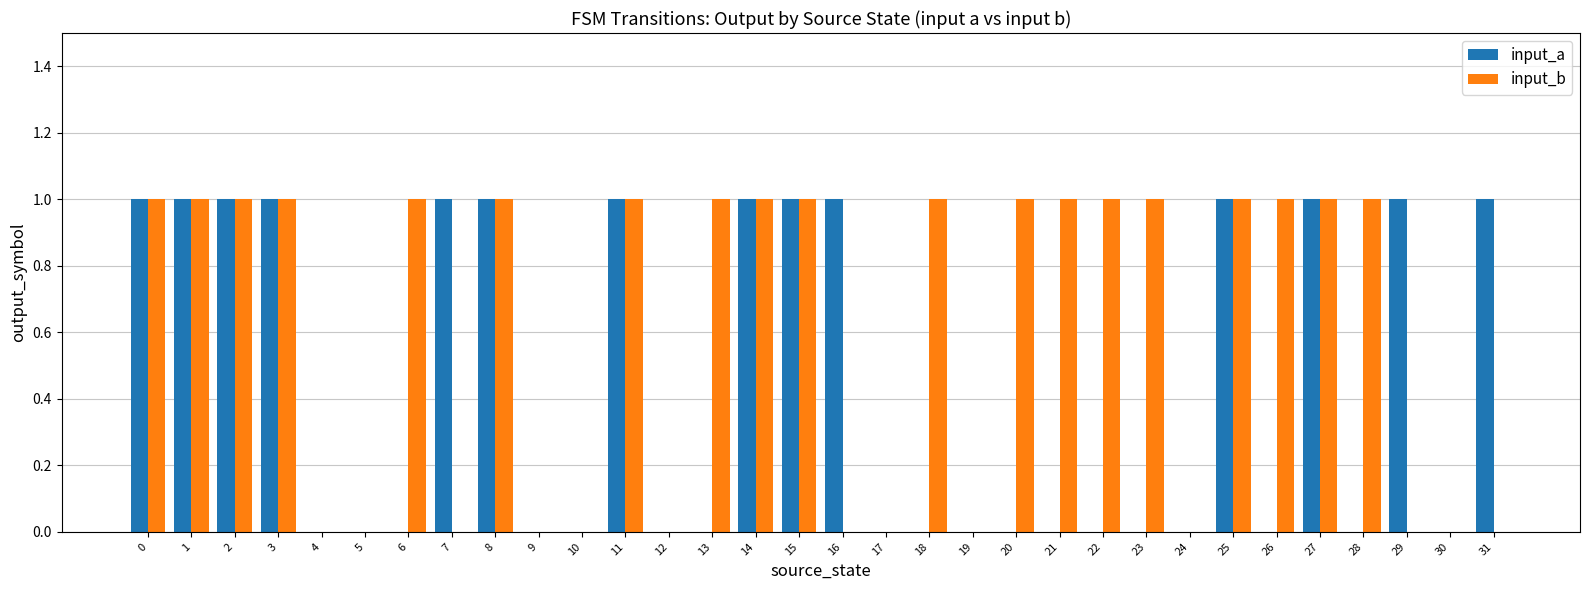

What is the sum of all input_b values?

19